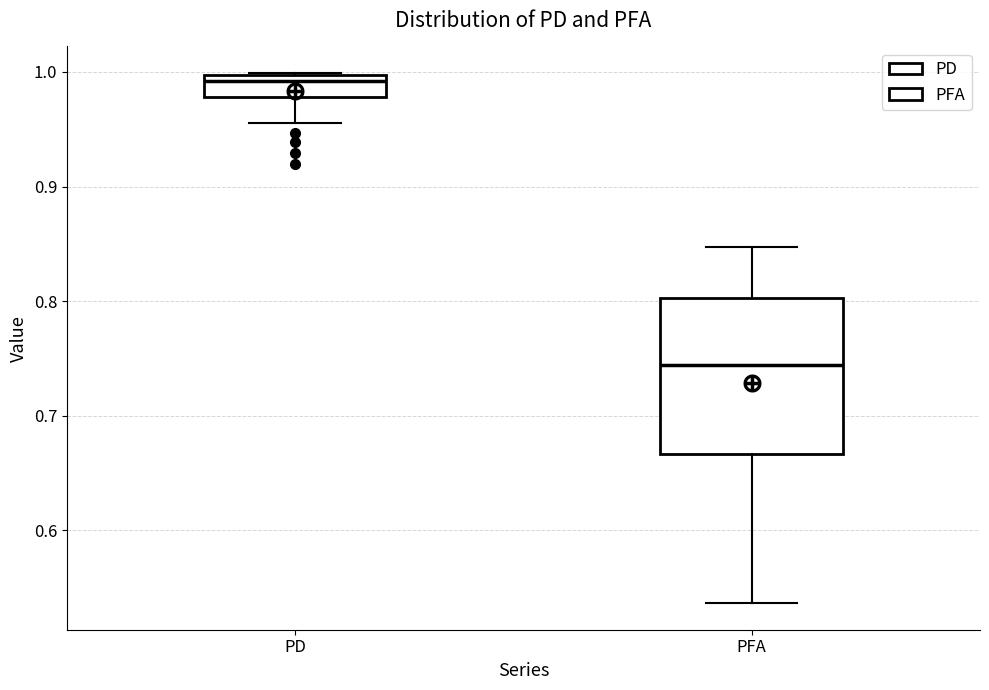

Where does the lower whisker of the box for PD end on the y-axis? The values are not printed on the chart, so give them approximately, as read against the axis.

0.96